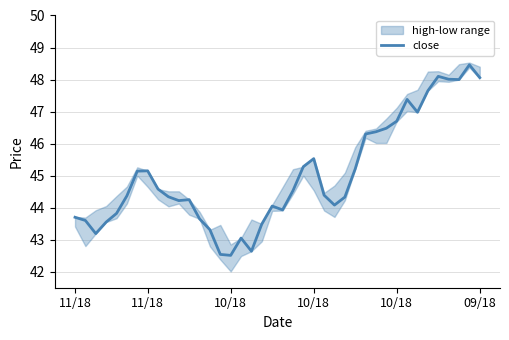

What is the greatest value displayed?

48.5